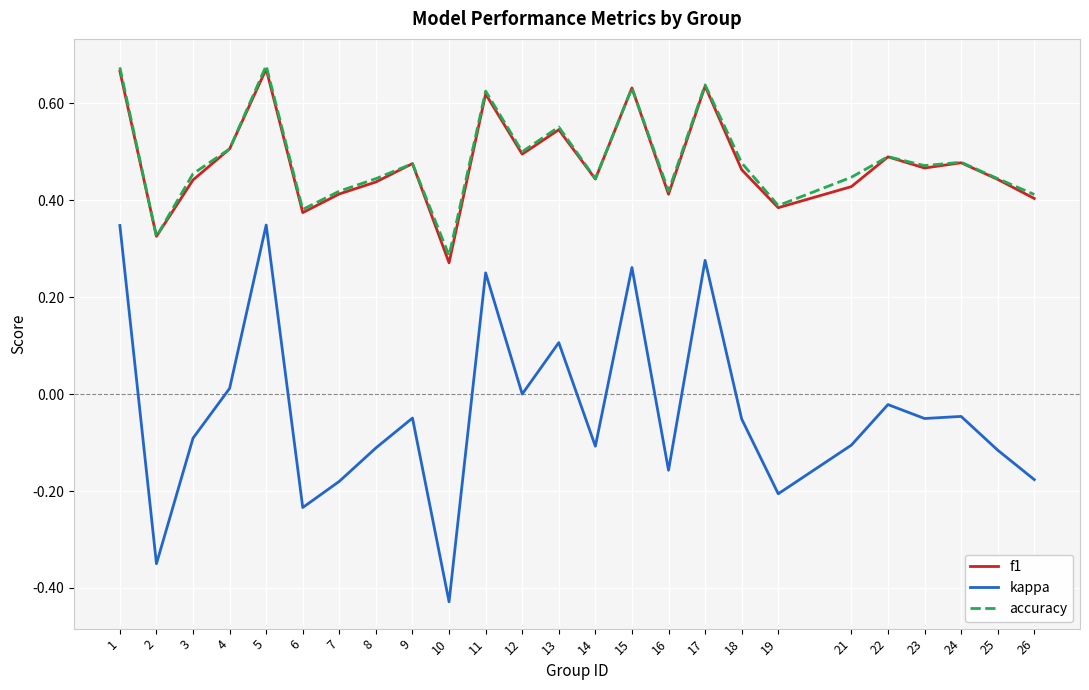

Is the value of accuracy at 23 greater than the value of kappa at 13?

Yes